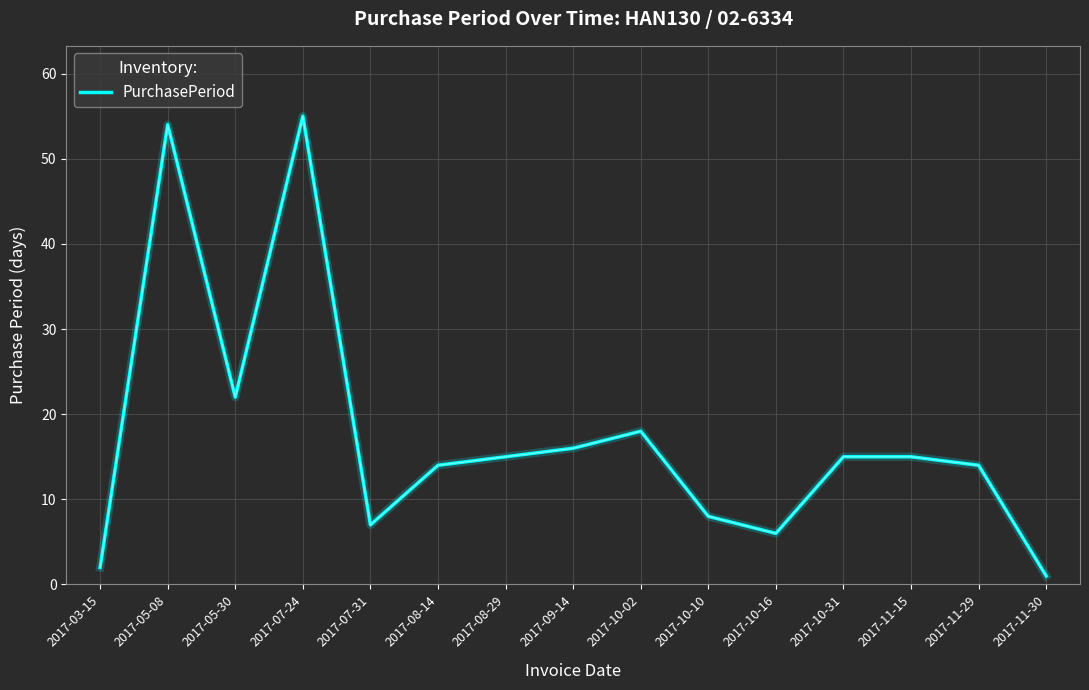

Reading left to right, what are all the values shown in this chart?

2	54	22	55	7	14	15	16	18	8	6	15	15	14	1